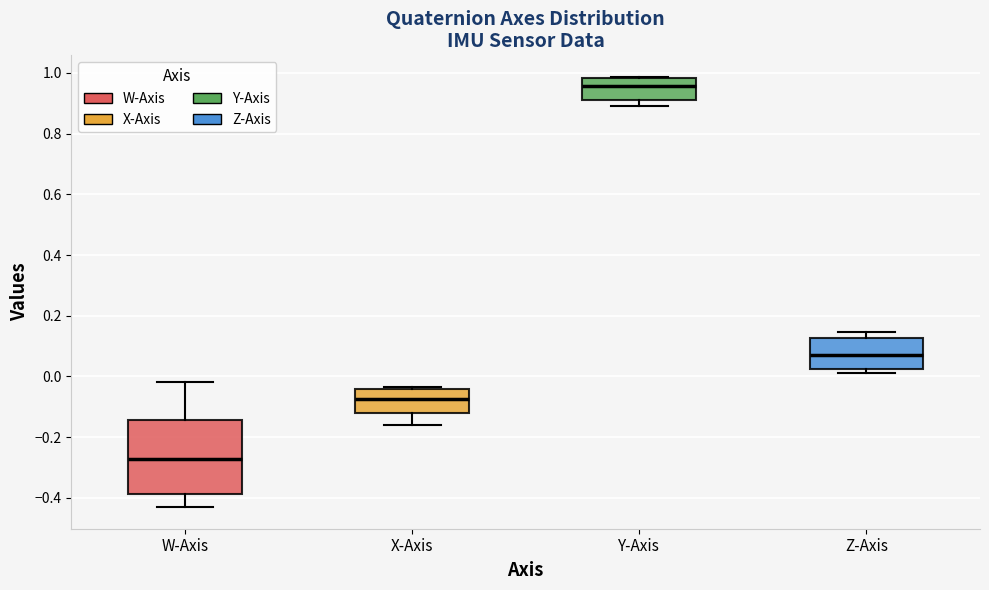

Which box is the tallest, from its lower edge to its upper edge?

W-Axis